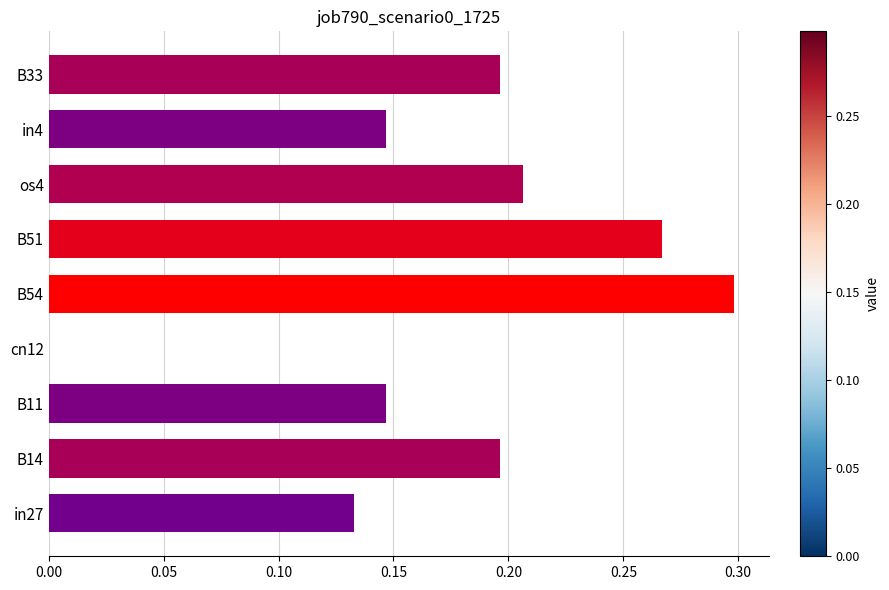

Is it true that the value at B14 is 0.1?

False